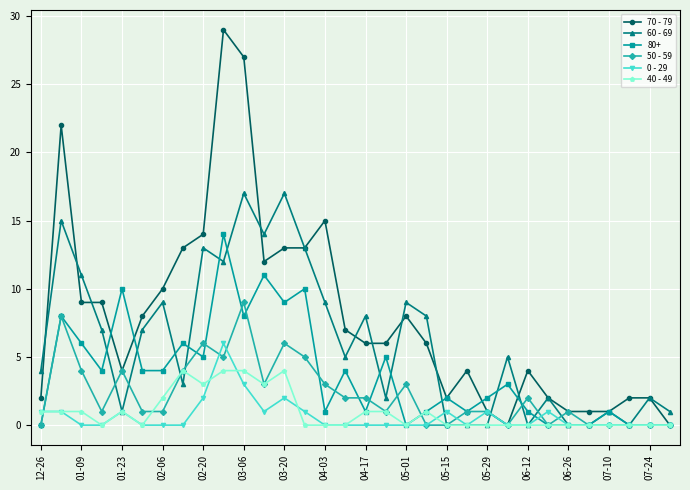

What is the greatest value displayed?

29